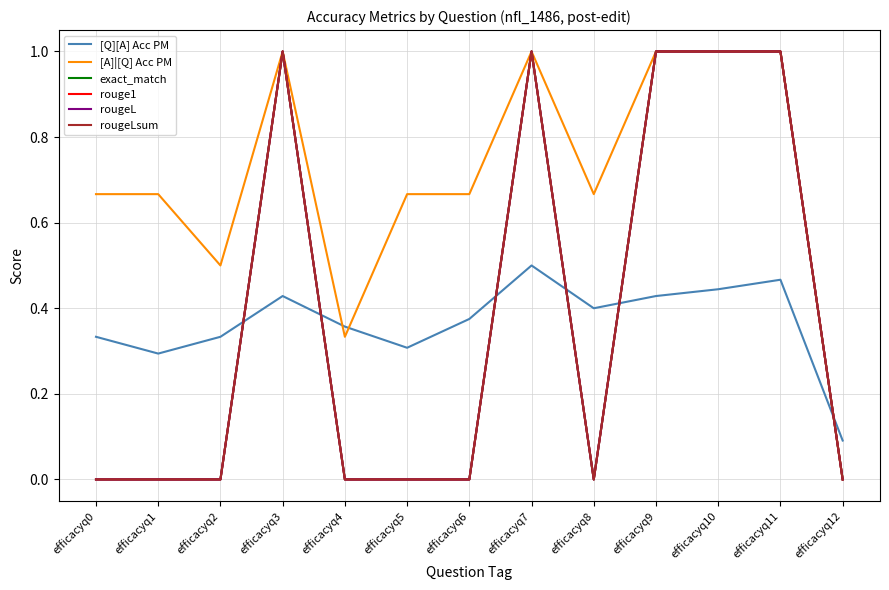

Is the value of rougeLsum at efficacyq12 greater than the value of rouge1 at efficacyq5?

No